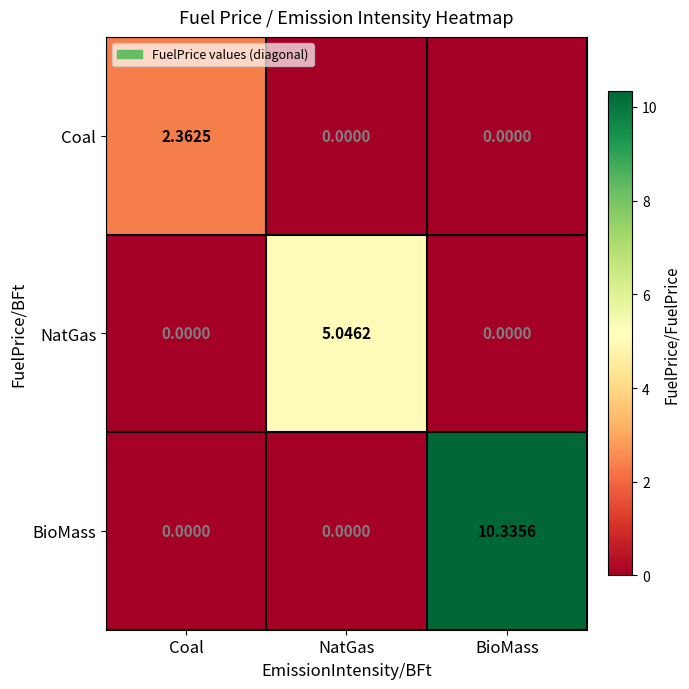

At which category does the chart reach its peak across all series?

BioMass